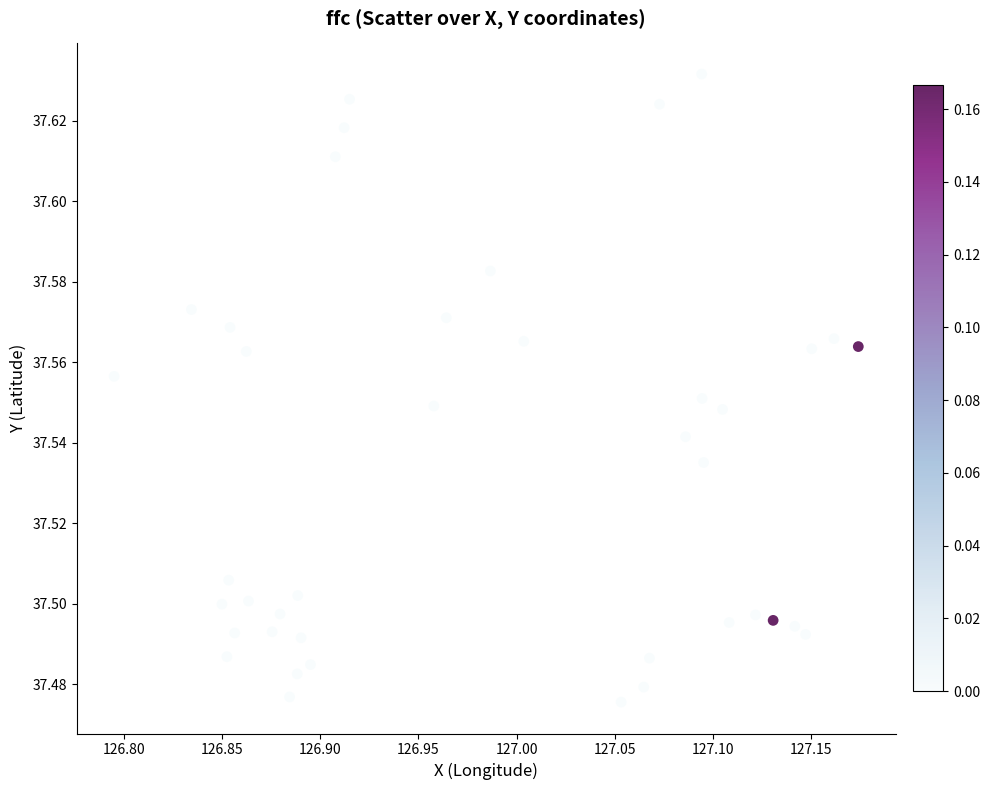

What is the range of X values (max minus min)?

0.4